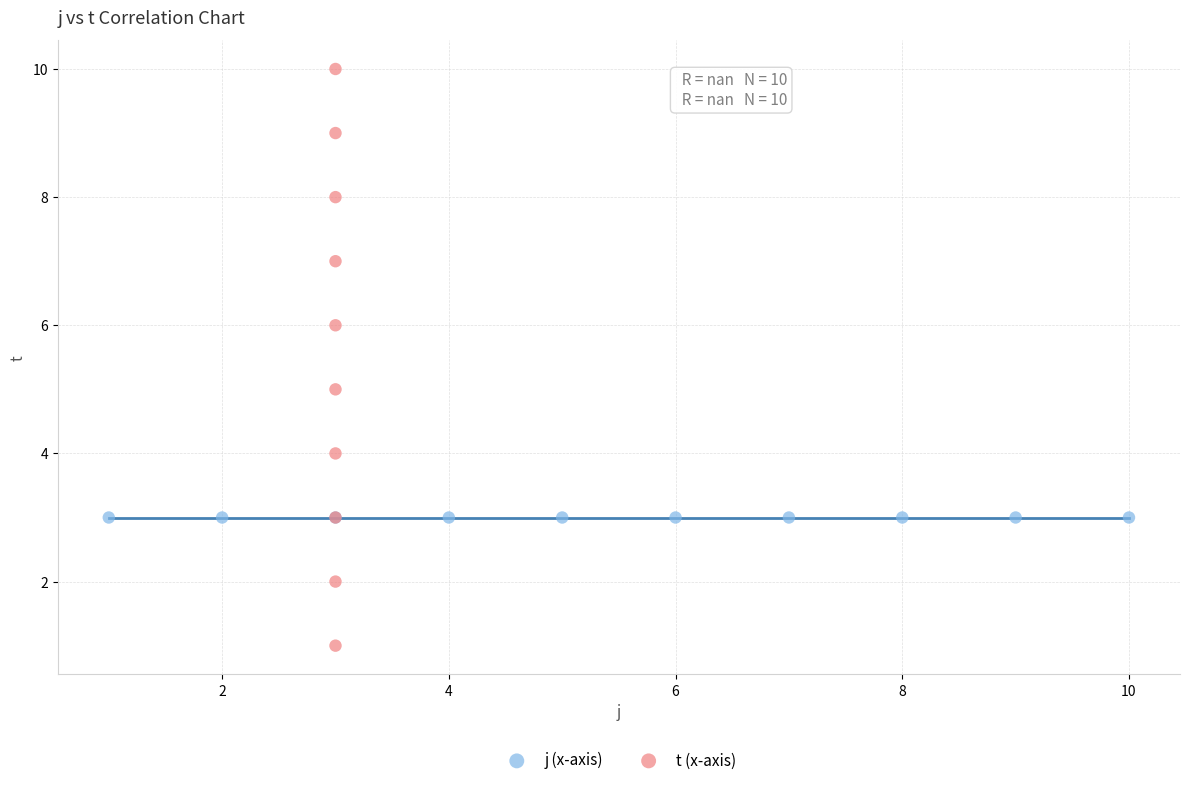

Which series contains the highest Y value?

t (x-axis)